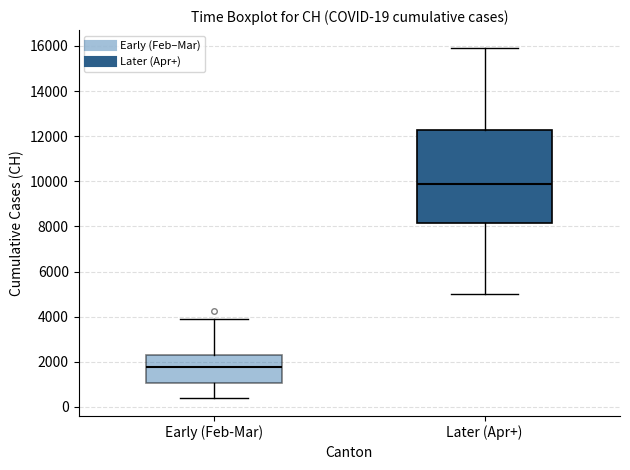

Which box has the lowest median line?

Early (Feb-Mar)